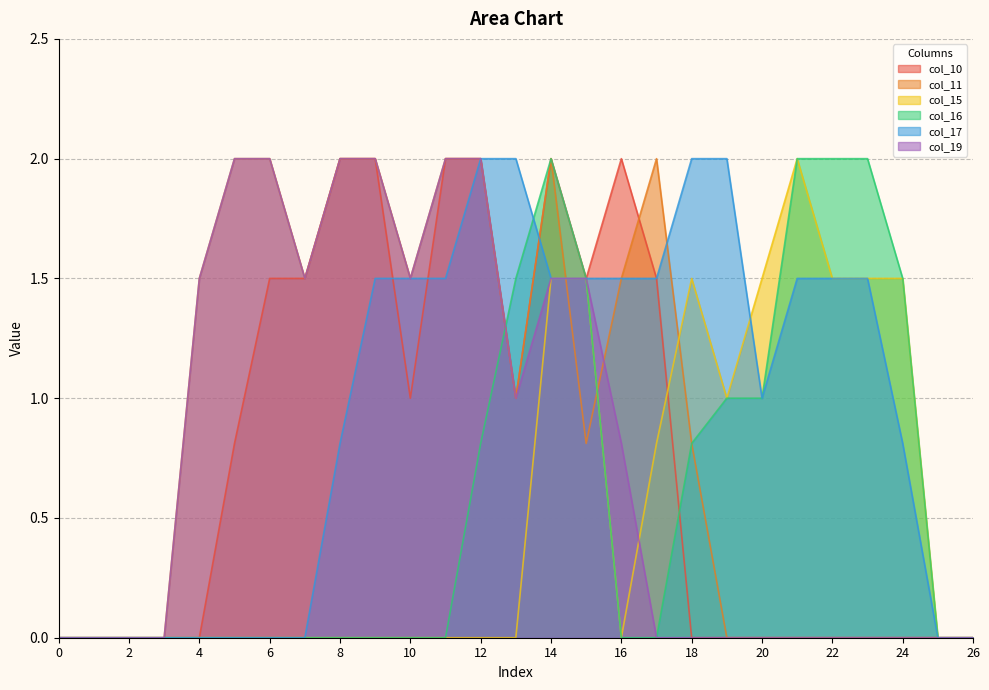

How many data points in col_17 are less than 1?

12